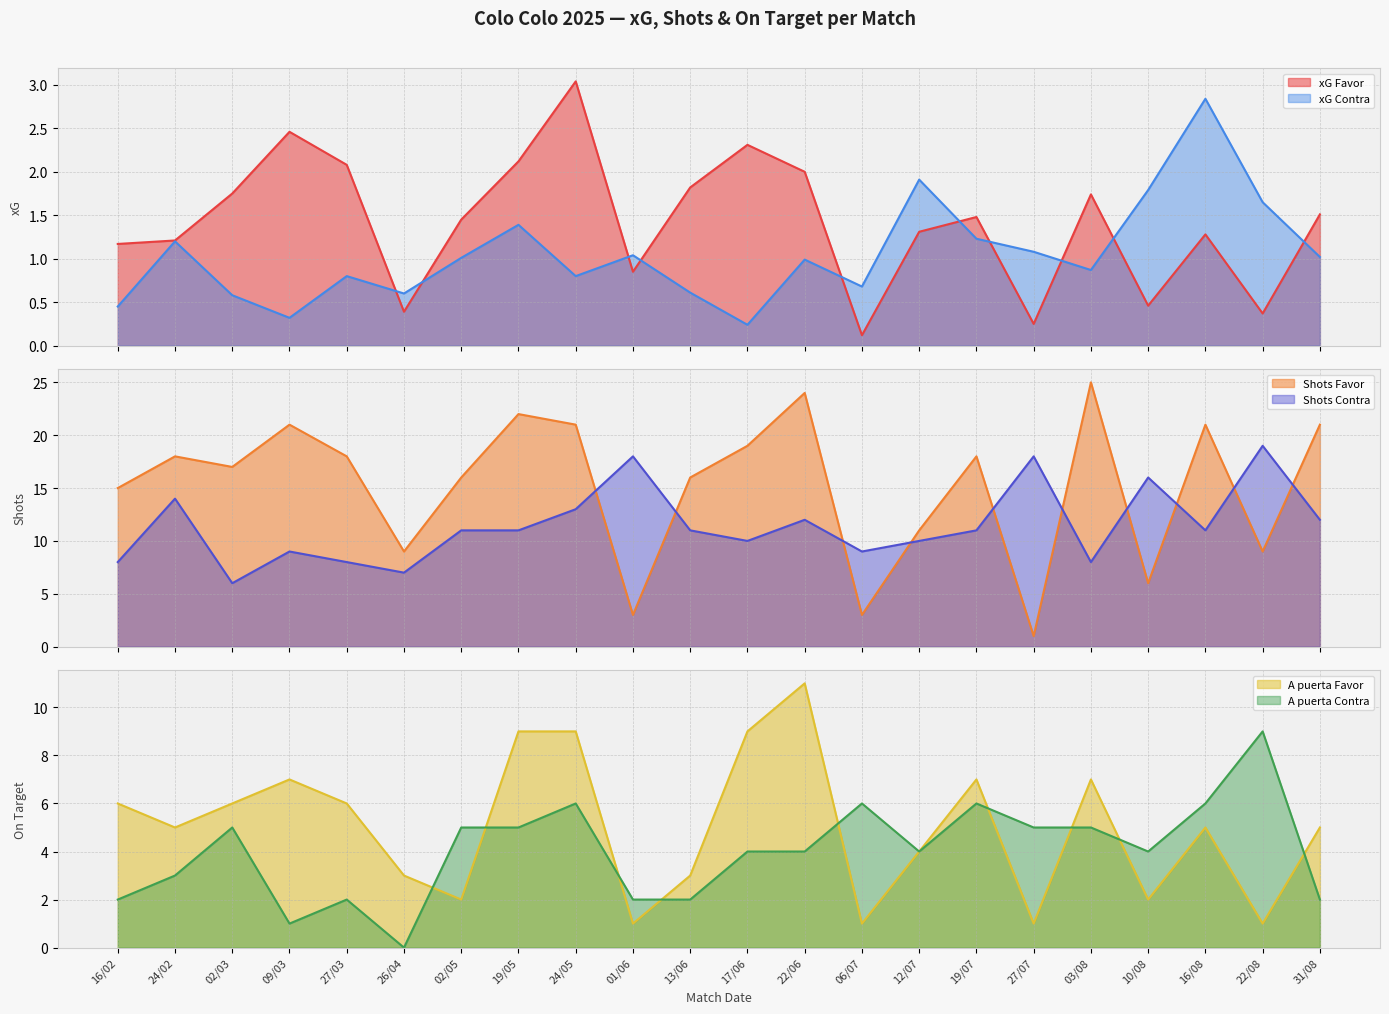

Count the number of categories in the chart.

22